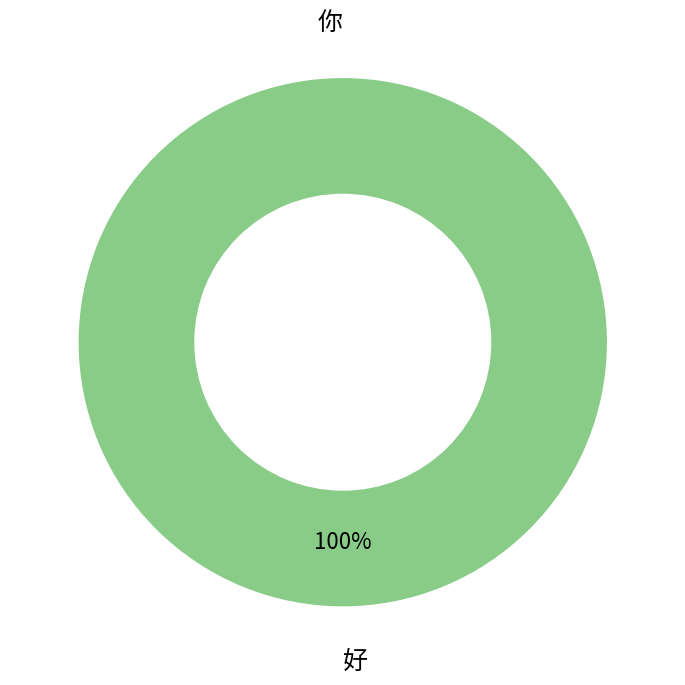

Which has a higher value, 好 or 你?

好